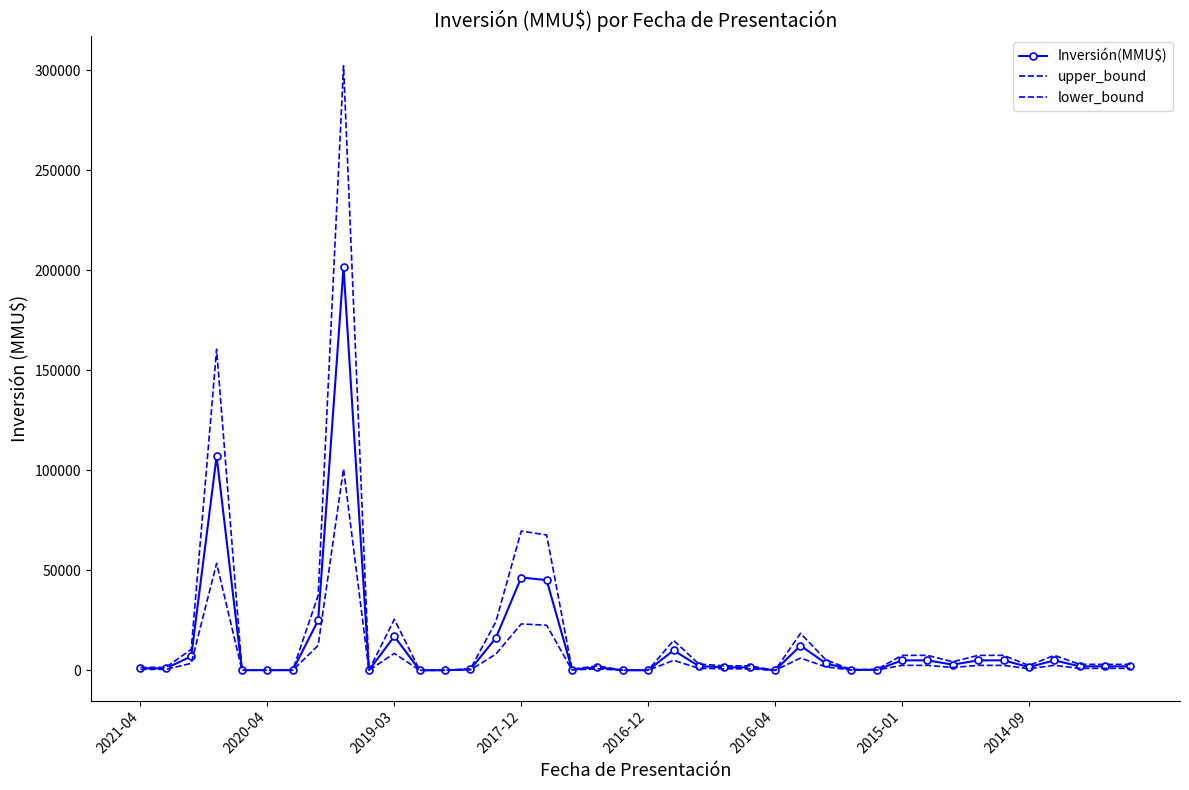

At which label does upper_bound first exceed 3000?

2019-03